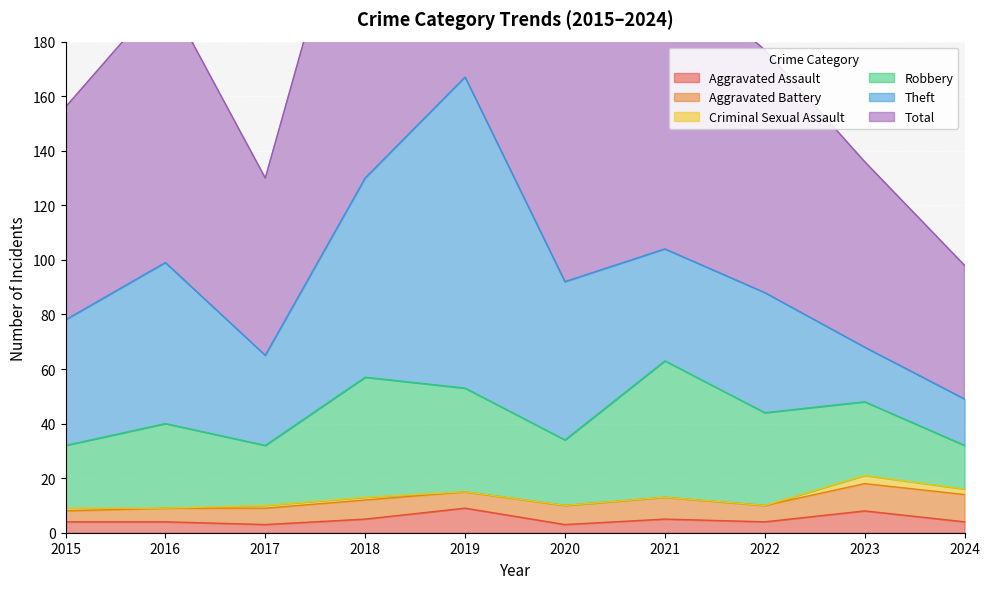

Rank the series at 2016 from highest to lowest value.

Total, Theft, Robbery, Aggravated Battery, Aggravated Assault, Criminal Sexual Assault